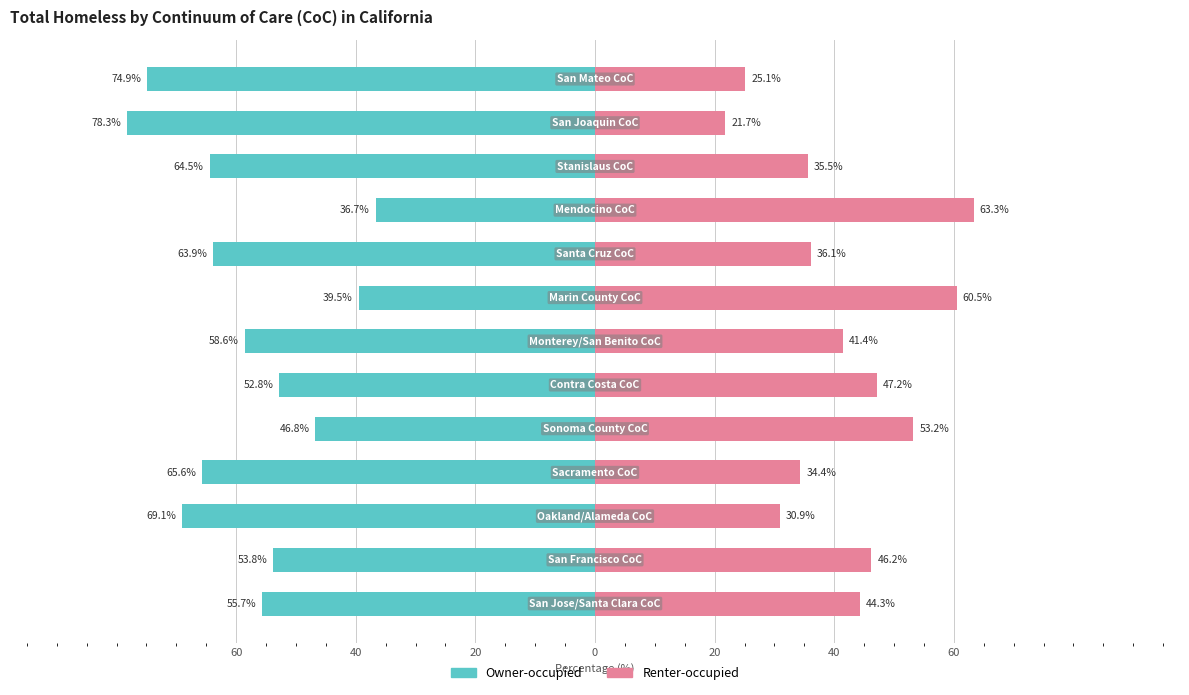

What are all the series names shown in the legend?

Owner-occupied, Renter-occupied